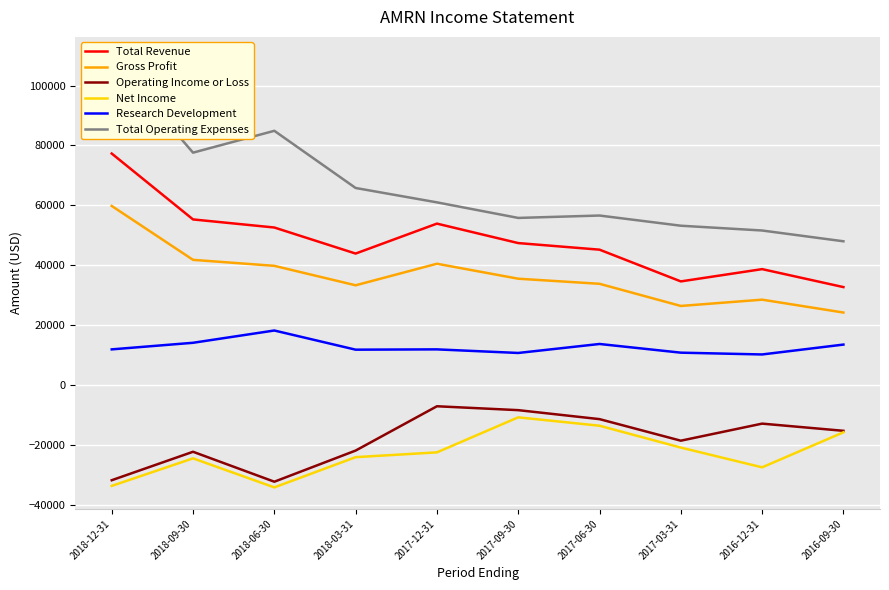

At which category is the sum across all series the highest?

2018-12-31